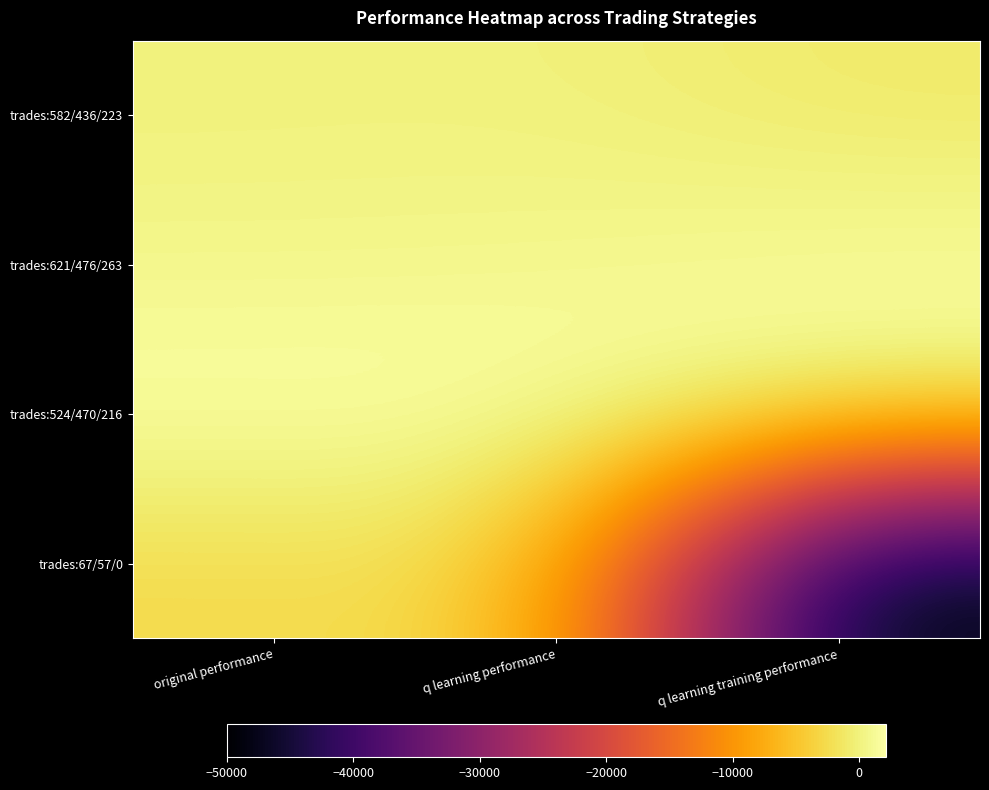

Reading right to left, transcribe all the data shown in this chart.

trades:582/436/223: q learning training performance=-1036.4	q learning performance=29.6	original performance=-72.1
trades:621/476/263: q learning training performance=1618.9	q learning performance=757.5	original performance=676.9
trades:524/470/216: q learning training performance=687.9	q learning performance=2132.8	original performance=2147.4
trades:67/57/0: q learning training performance=-50000.0	q learning performance=-2662.6	original performance=-2704.6